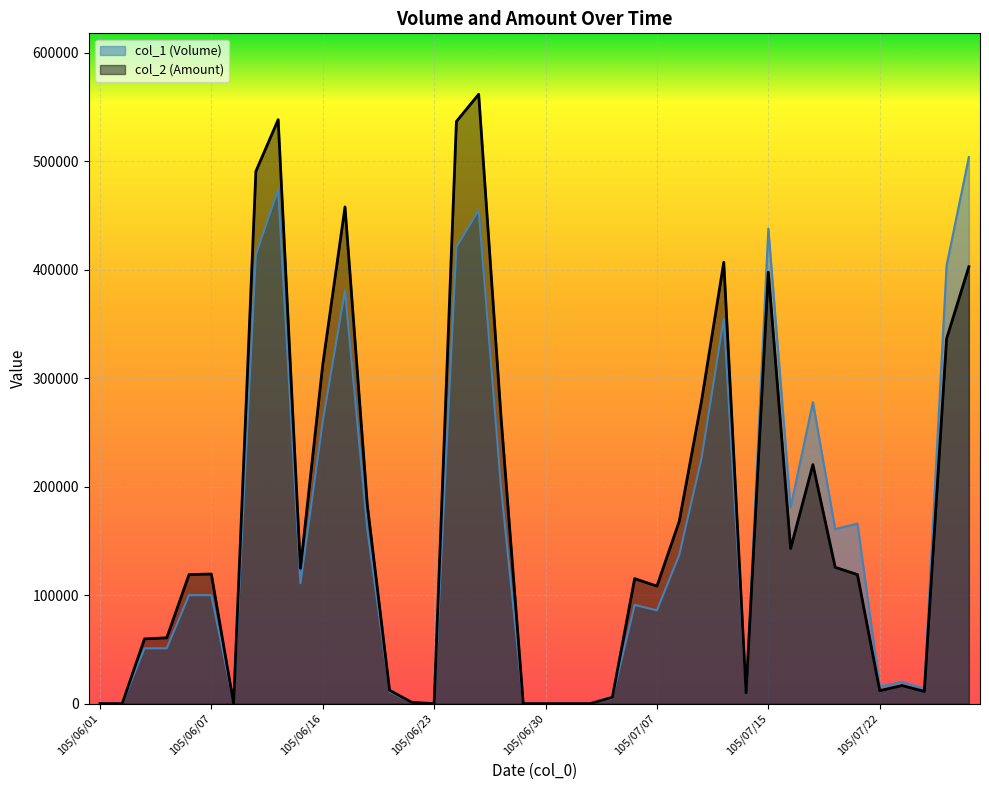

Count the number of categories in the chart.

40